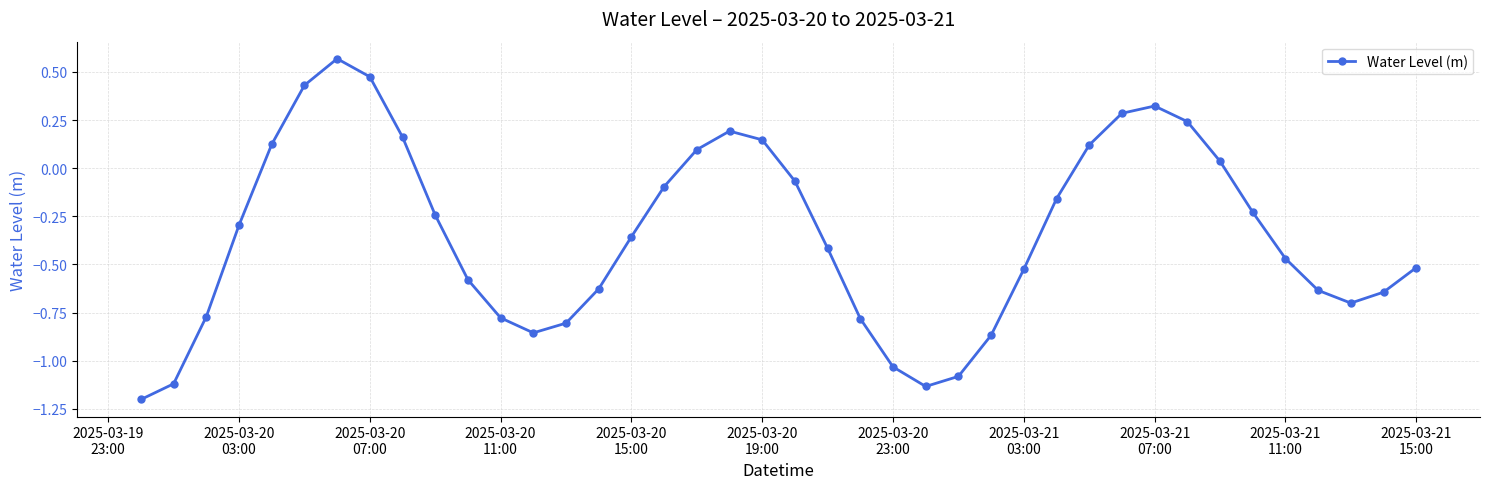

What is the sum of all values?

-13.8